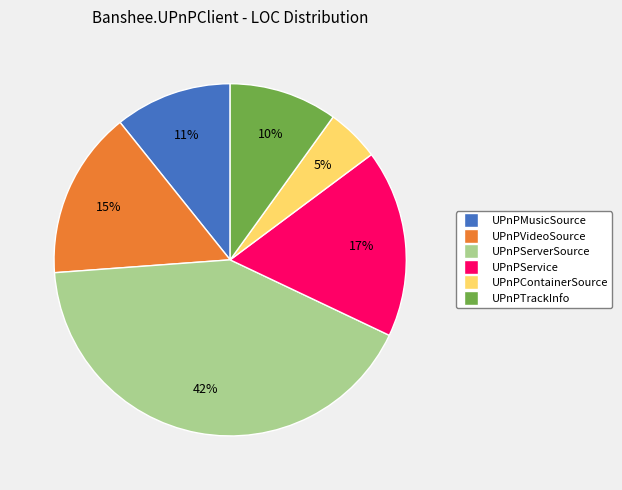

How many segments does this pie chart have?

6